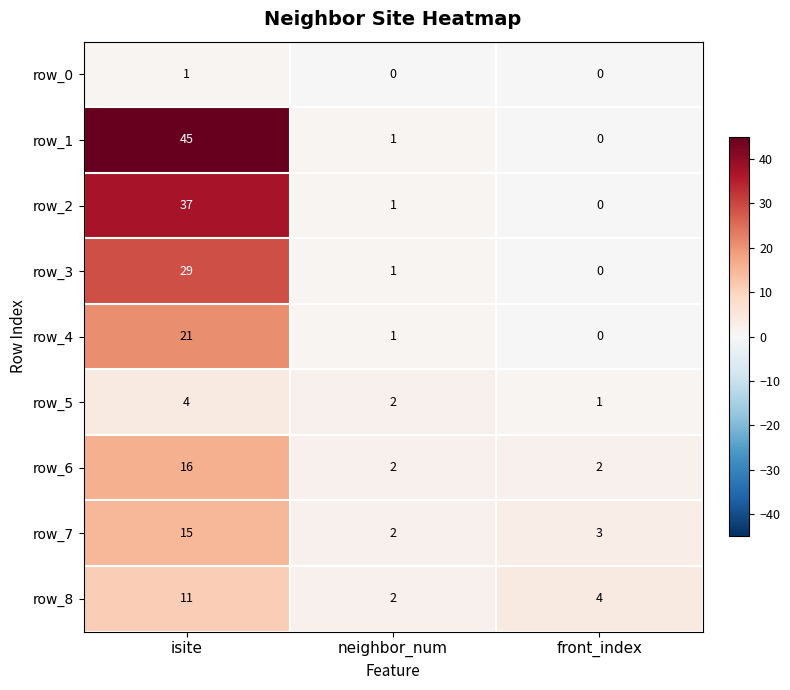

What is the greatest value displayed?

45